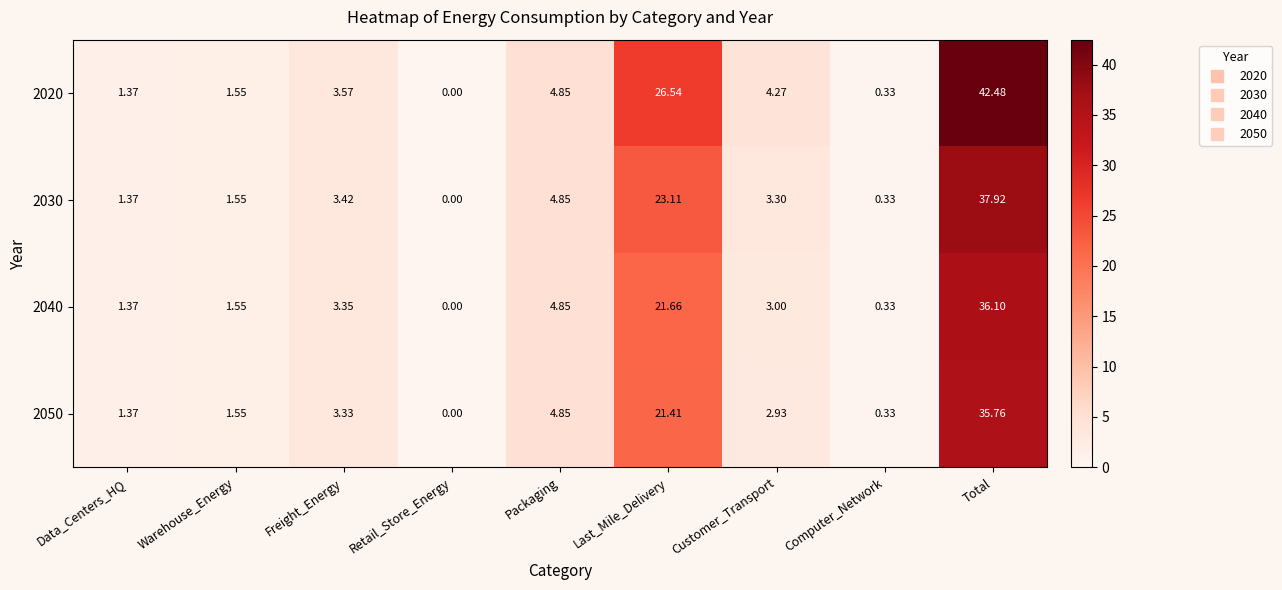

At which category does the chart reach its peak across all series?

Total